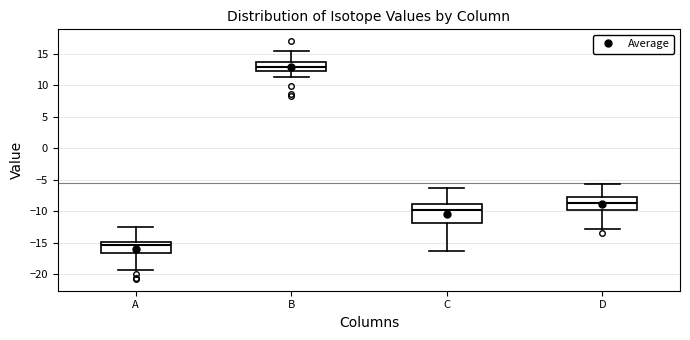

Which box's median line is the lowest?

A